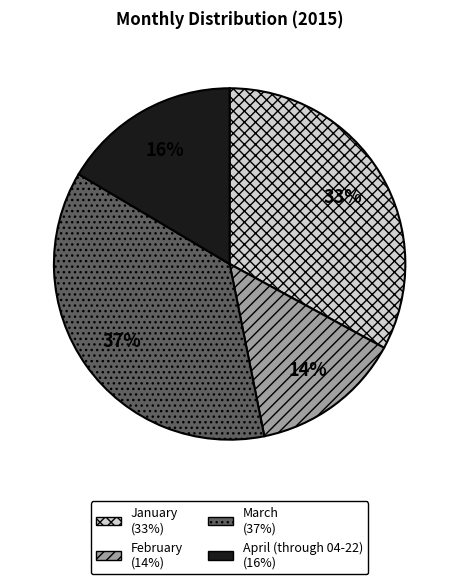

Rank the categories by value from lowest to highest.

February, April (through 04-22), January, March